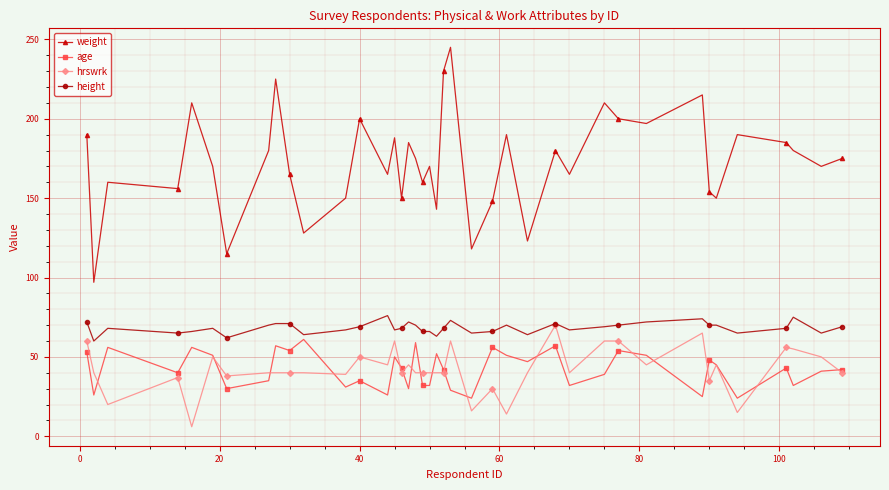

What is the sum of all height values?

2732